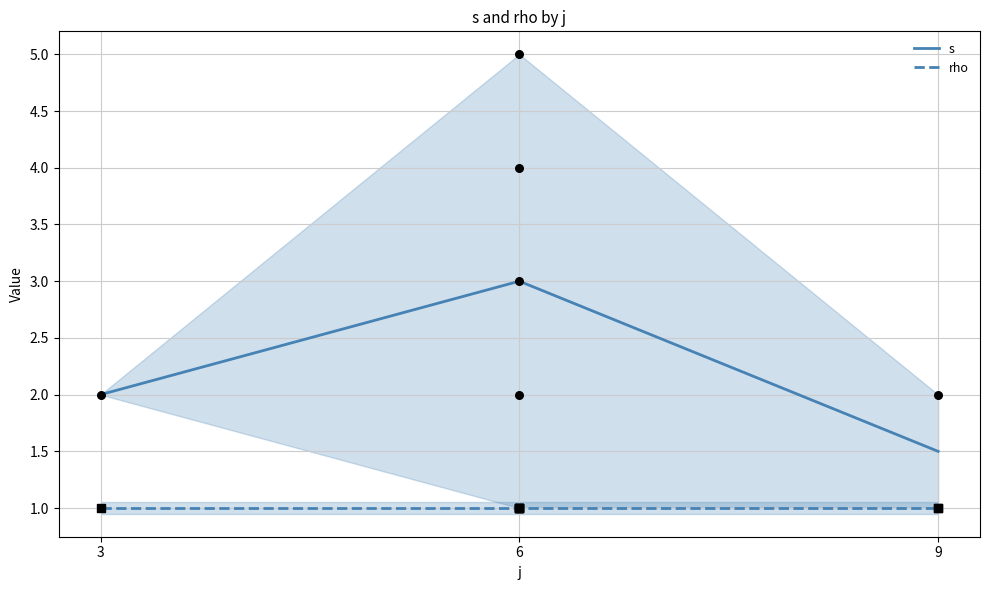

Which series has the largest total across all categories?

s